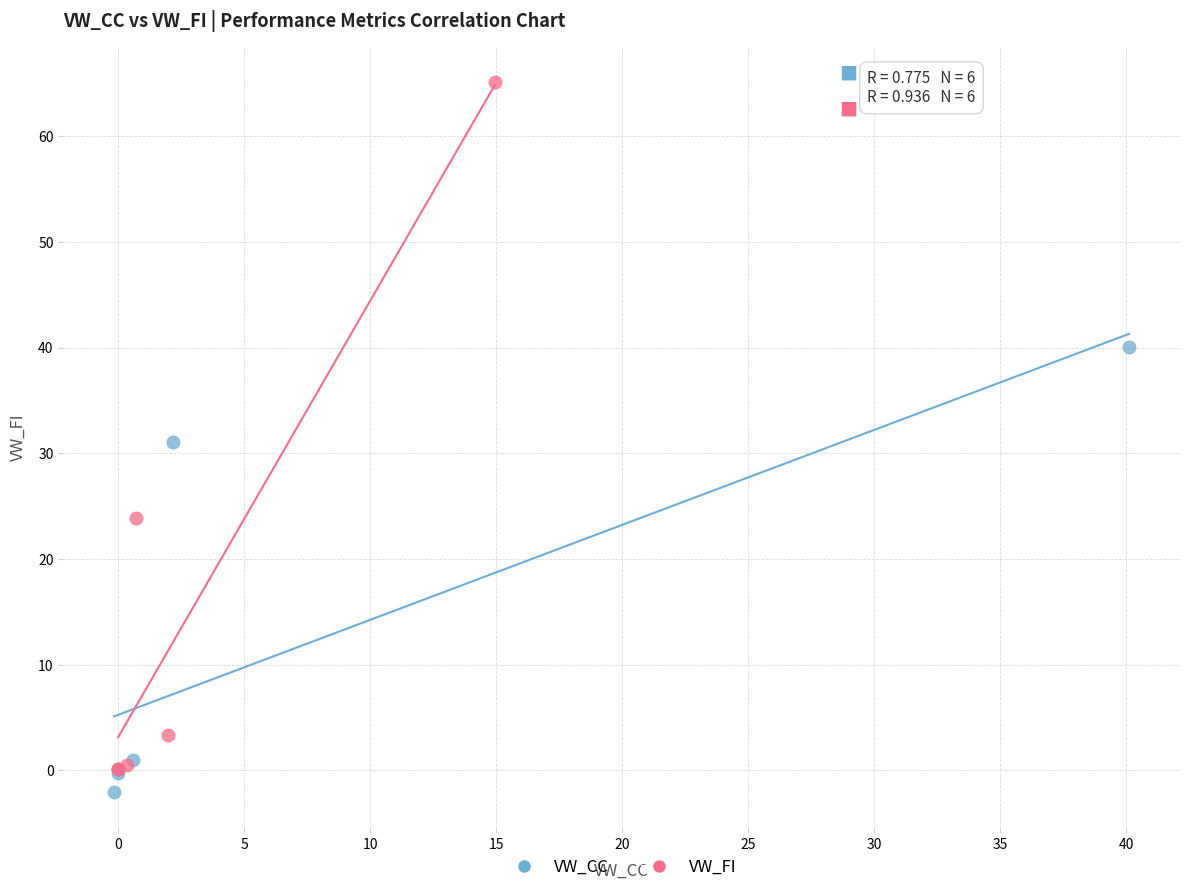

Which series has the largest Y range (max minus min)?

VW_FI